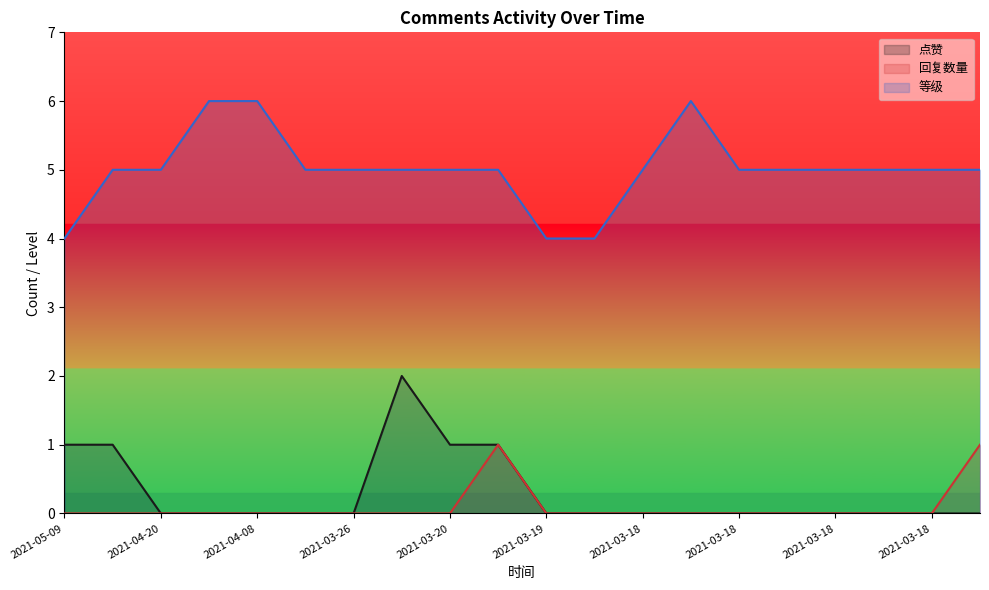

What are all the series names shown in the legend?

点赞, 回复数量, 等级